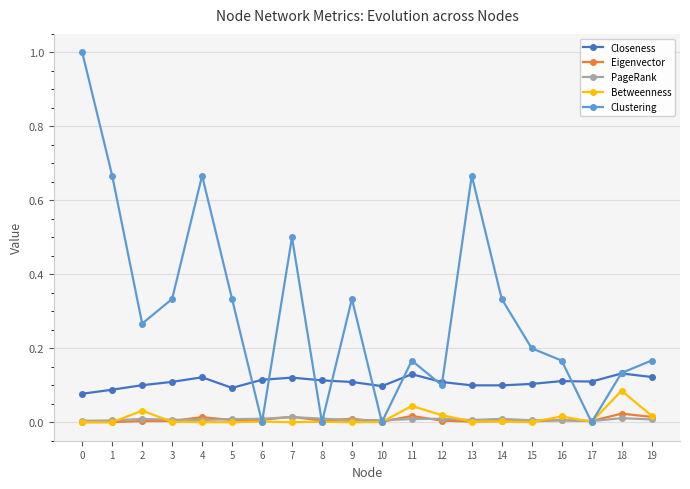

Which series has the largest total across all categories?

Clustering